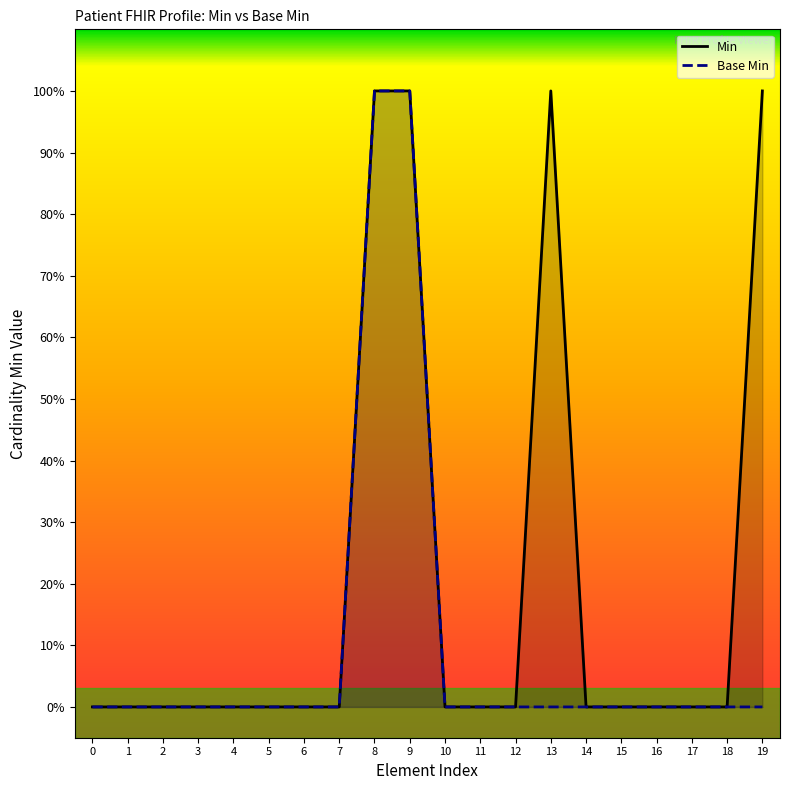

How many interior local peaks does the Min series have?

1